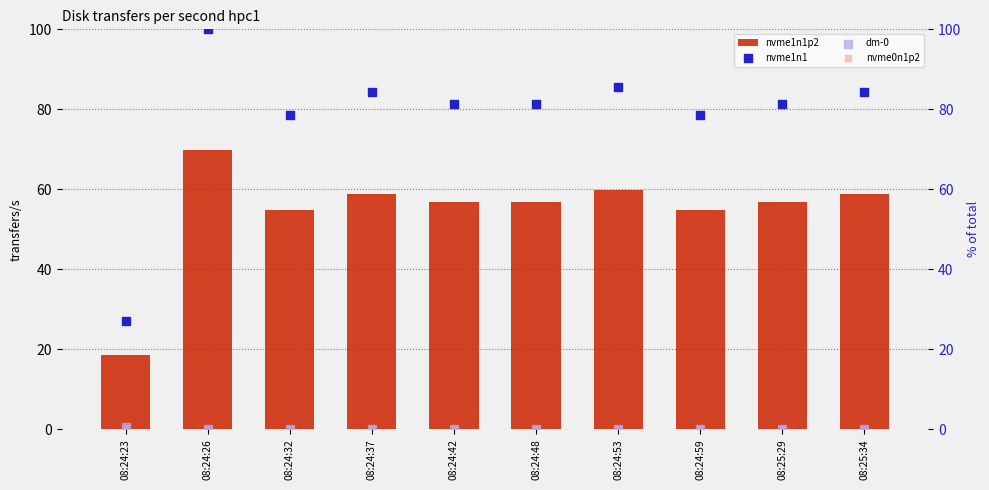

Which series contains the lowest Y value?

dm-0